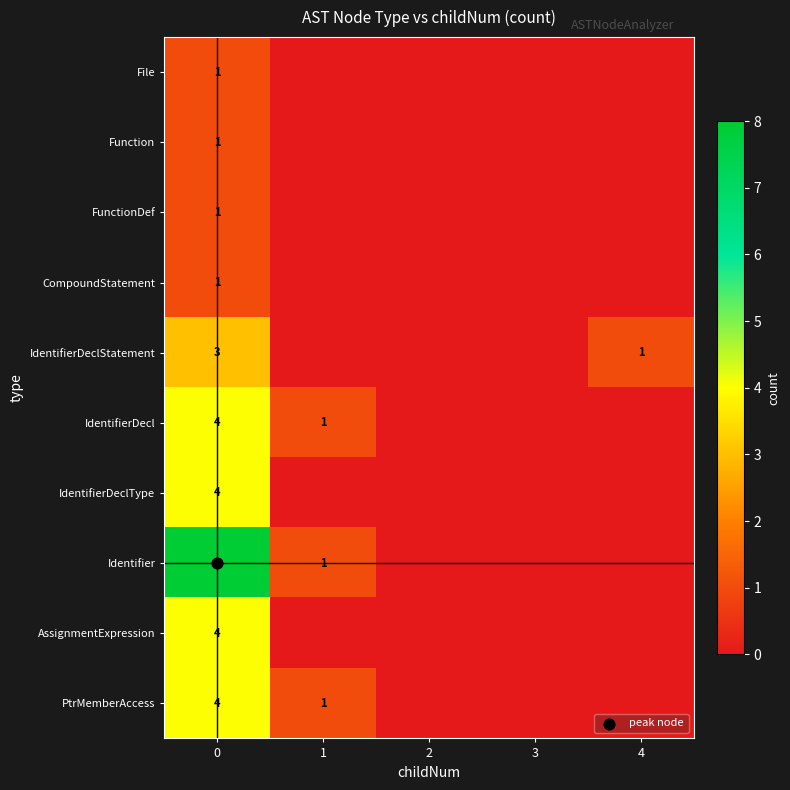

What is the difference between the second highest and second lowest values in the IdentifierDecl series?

1